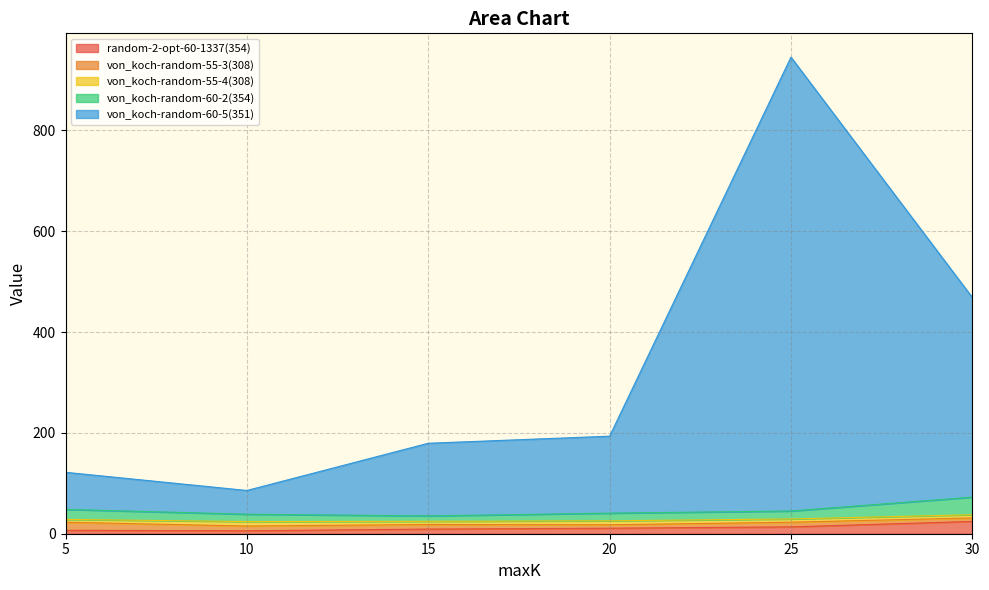

Where is von_koch-random-60-5(351) nearest to the value 515?

30